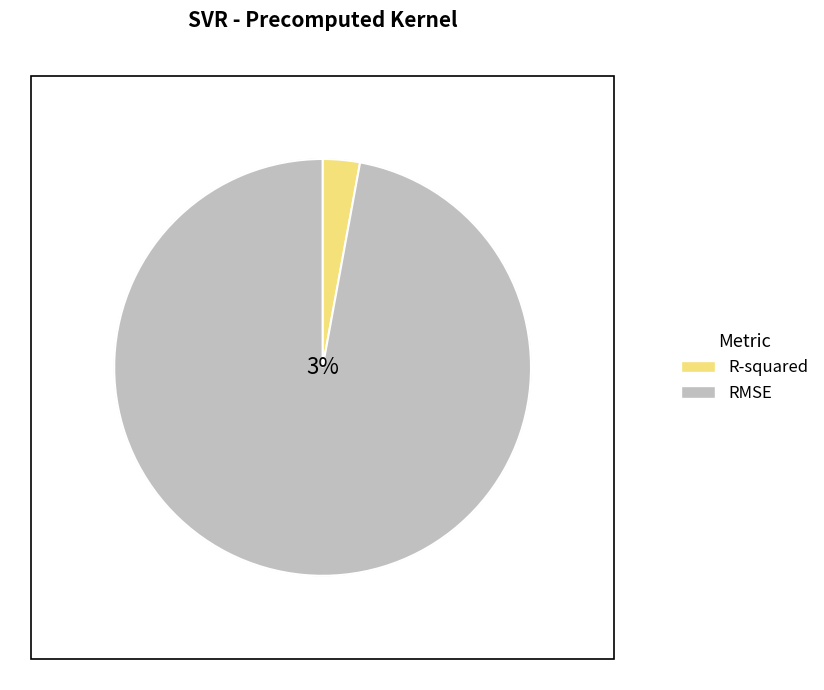

Does any single category account for the majority?

Yes